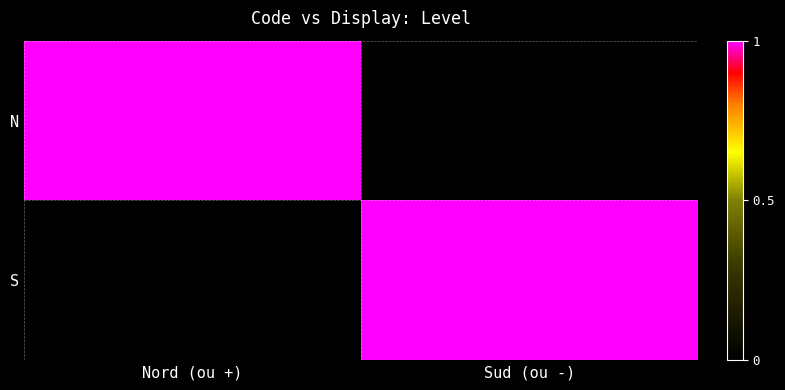

Reading right to left, what are all the values shown in this chart?

N: Sud (ou -)=0	Nord (ou +)=1
S: Sud (ou -)=1	Nord (ou +)=0